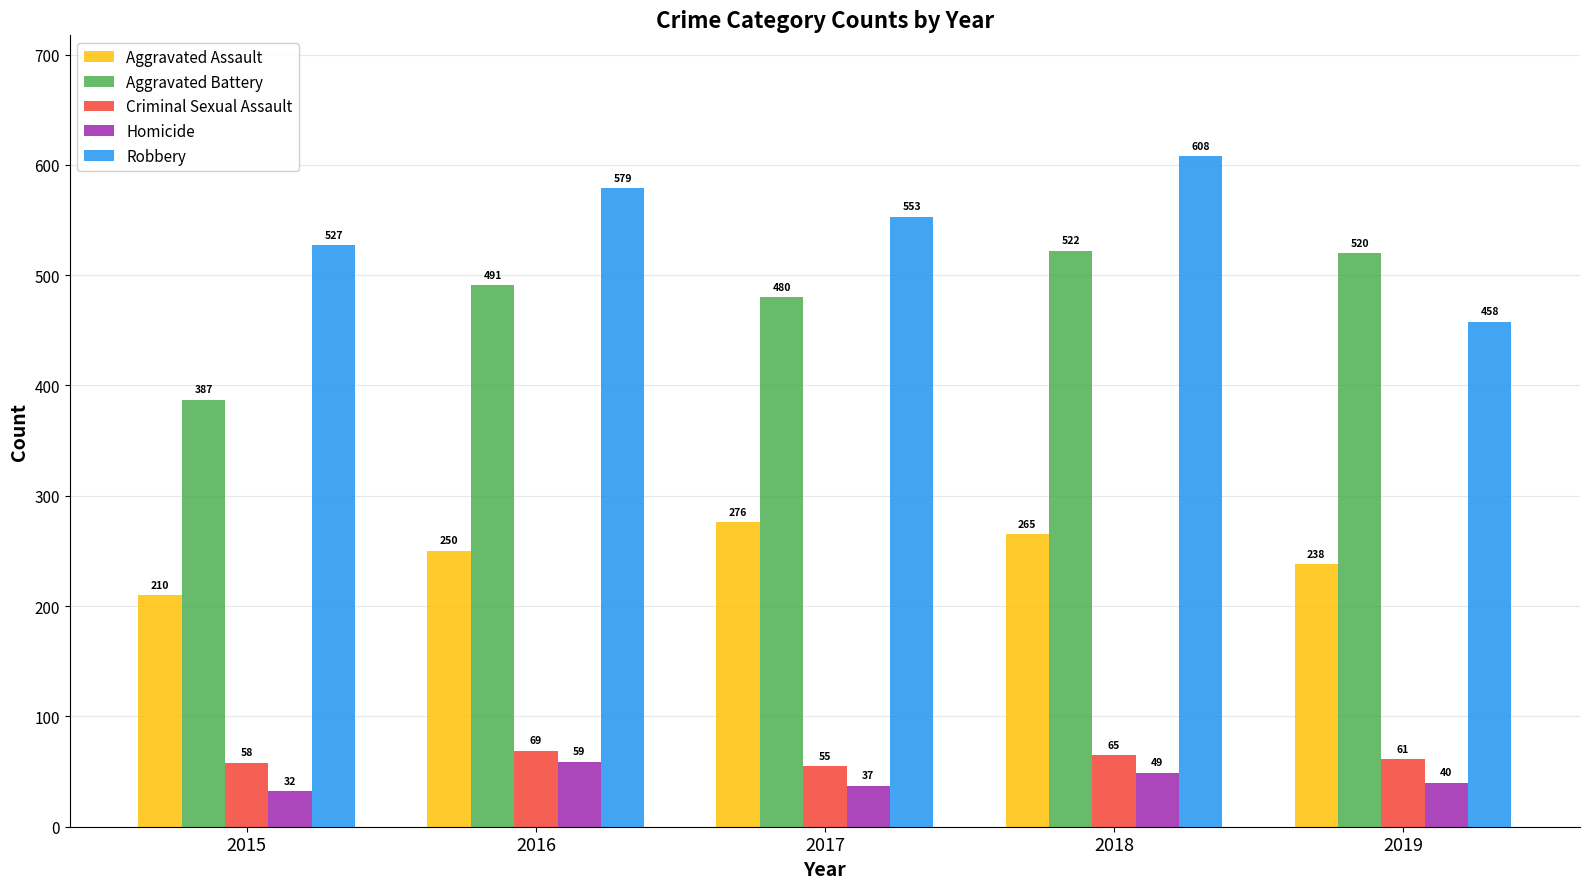

Which category has the highest value in the Aggravated Battery series?

2018